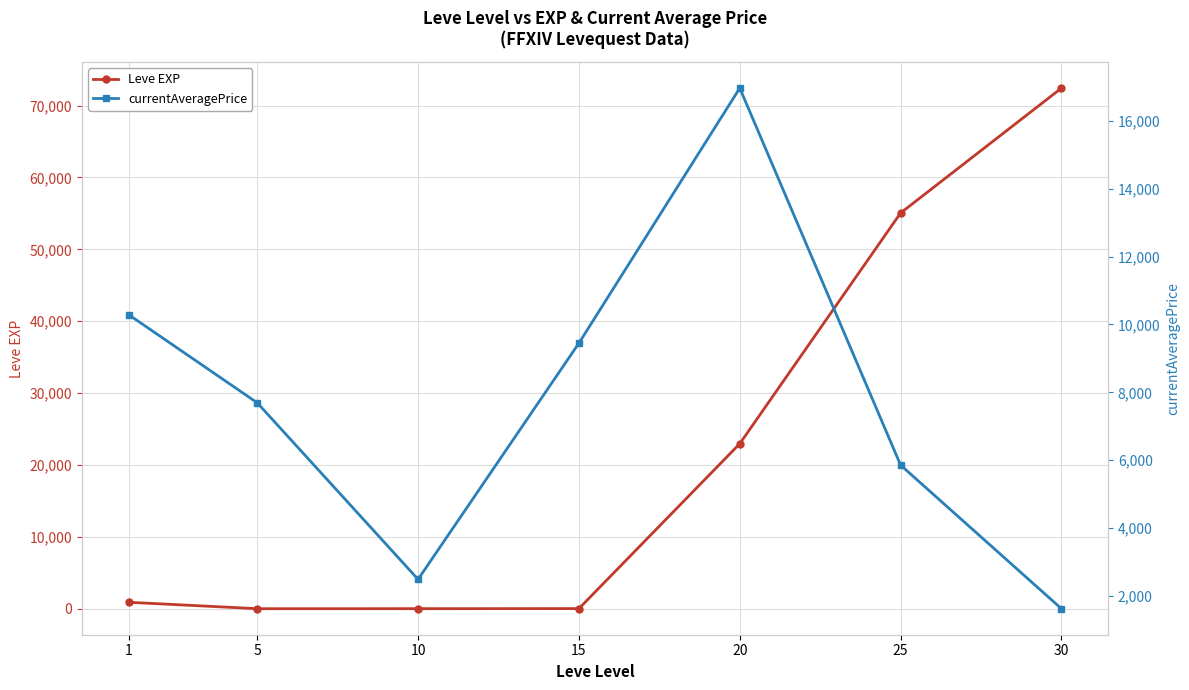

What is the lowest value of the Leve EXP series?

6